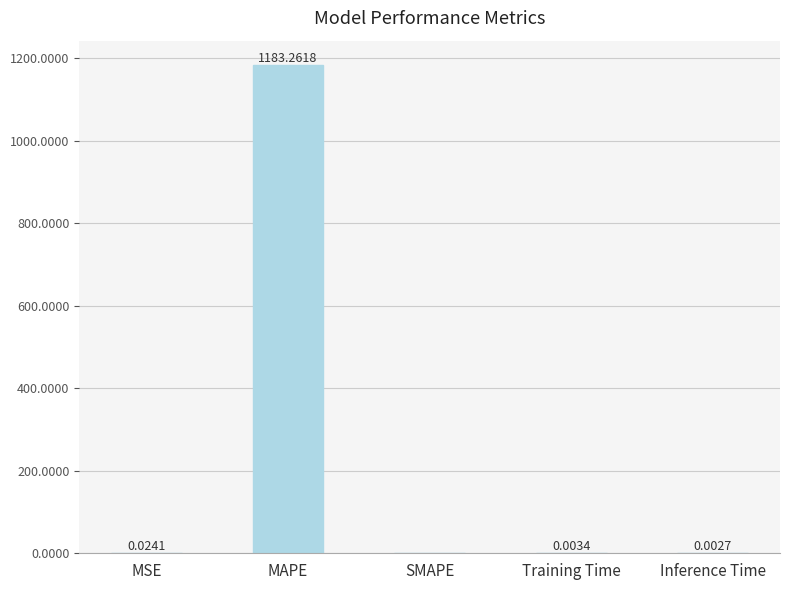

Between Training Time and MSE, which is larger?

MSE